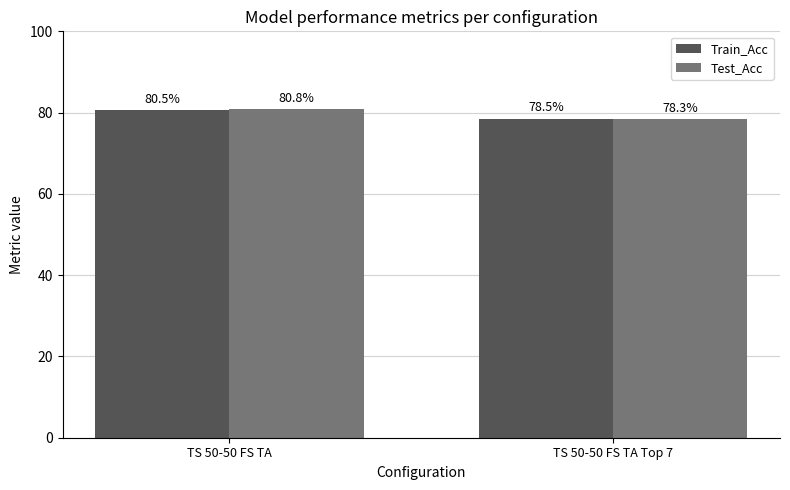

What is the label of the 1st bar from the left?

TS 50-50 FS TA